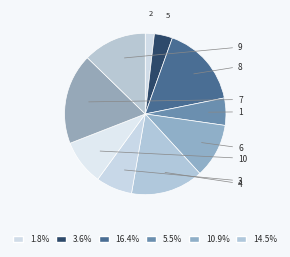

Count the number of slices in the pie.

10